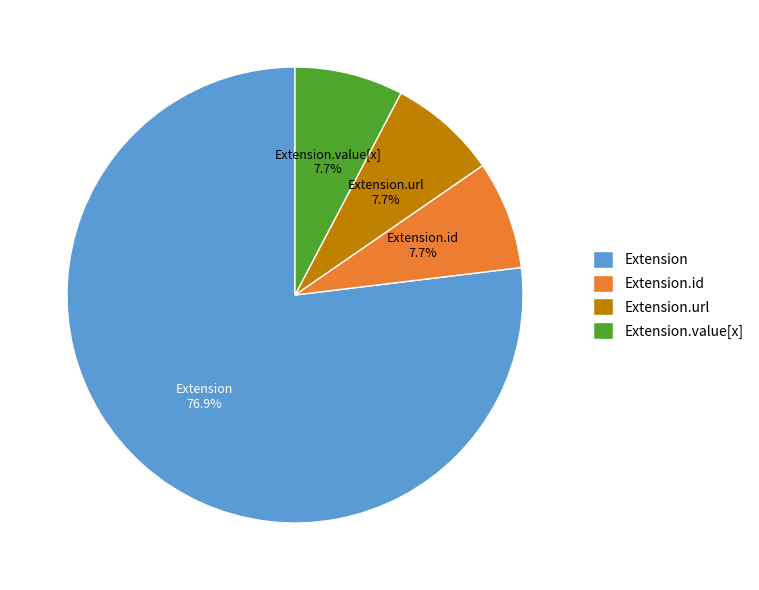

To the nearest percent, what is the combined percentage of Extension.value[x] and Extension.url?

15%